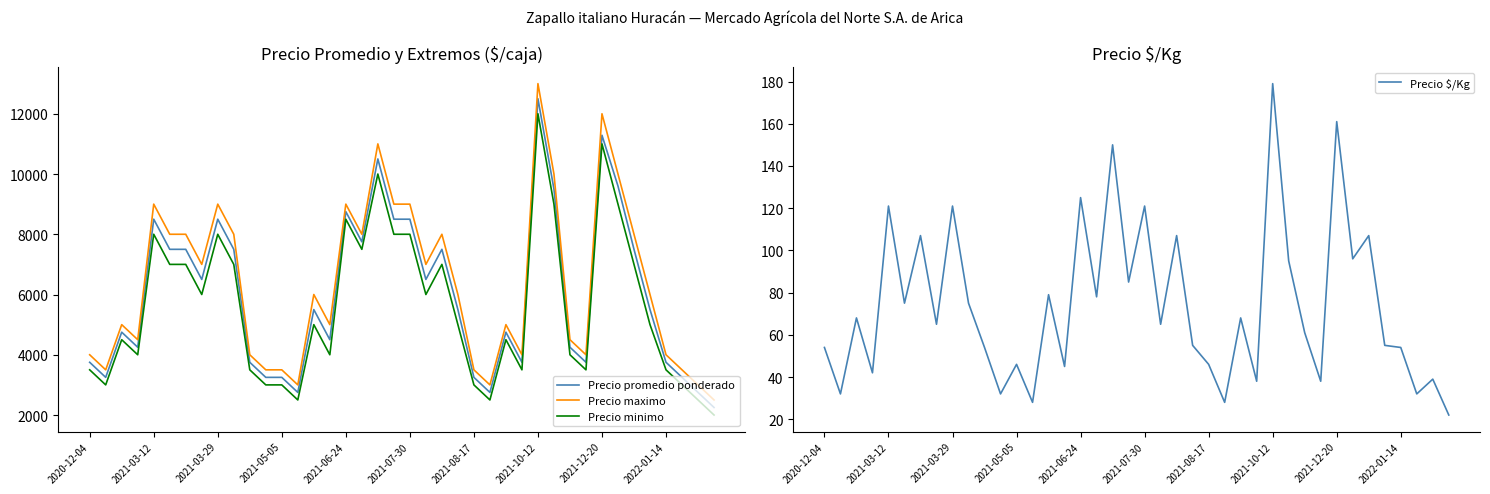

Reading right to left, extract all data points from this chart.

Precio promedio ponderado: 2250	2750	3250	3750	5500	7500	9600	11286	3750	4250	9500	12500	3750	4750	2750	3250	5500	7500	6500	8500	8500	10500	7750	8750	4500	5500	2750	3250	3250	3750	7500	8500	6500	7500	7500	8500	4250	4750	3250	3750
Precio maximo: 2500	3000	3500	4000	6000	8000	10000	12000	4000	4500	10000	13000	4000	5000	3000	3500	6000	8000	7000	9000	9000	11000	8000	9000	5000	6000	3000	3500	3500	4000	8000	9000	7000	8000	8000	9000	4500	5000	3500	4000
Precio minimo: 2000	2500	3000	3500	5000	7000	9000	11000	3500	4000	9000	12000	3500	4500	2500	3000	5000	7000	6000	8000	8000	10000	7500	8500	4000	5000	2500	3000	3000	3500	7000	8000	6000	7000	7000	8000	4000	4500	3000	3500
Precio $/Kg: 22	39	32	54	55	107	96	161	38	61	95	179	38	68	28	46	55	107	65	121	85	150	78	125	45	79	28	46	32	54	75	121	65	107	75	121	42	68	32	54